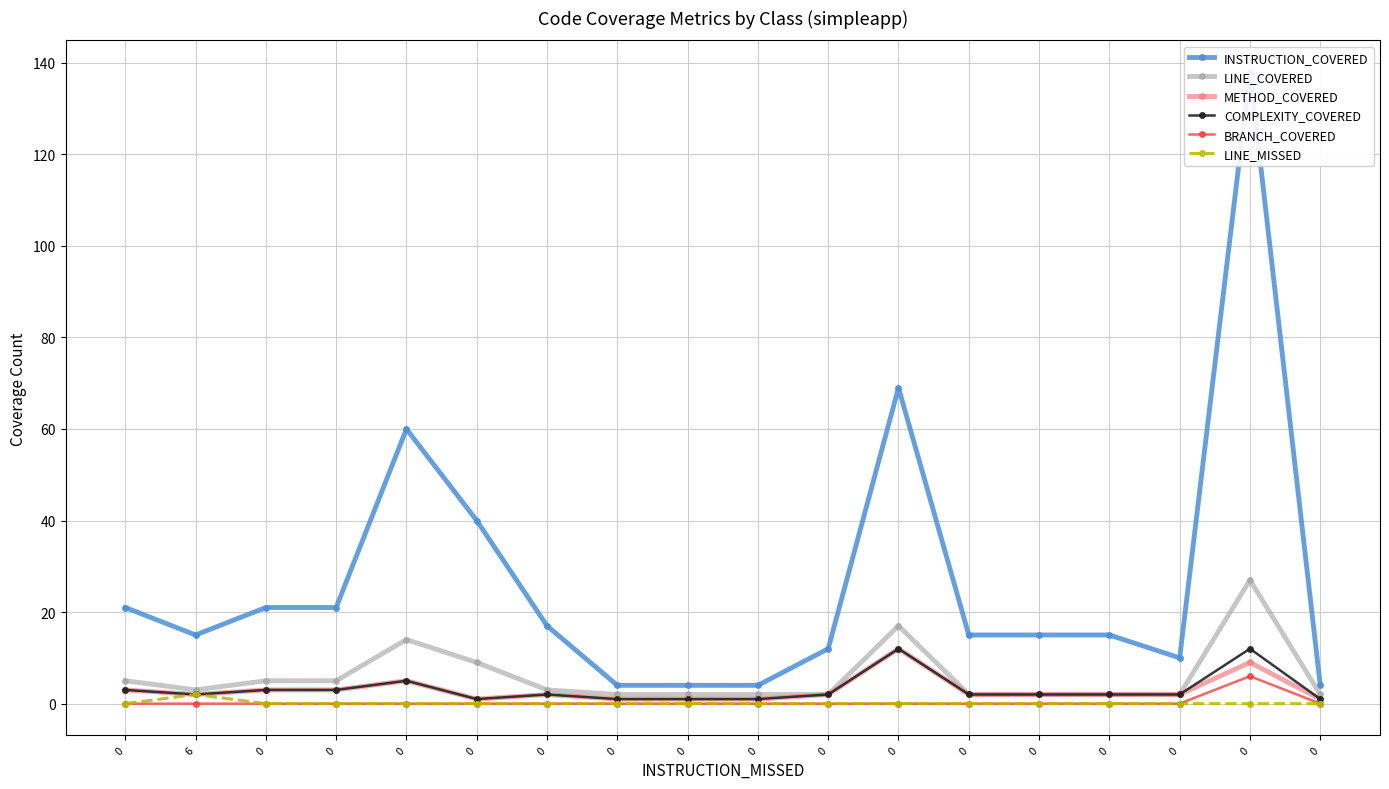

True or false: COMPLEXITY_COVERED and METHOD_COVERED cross at least once.

False